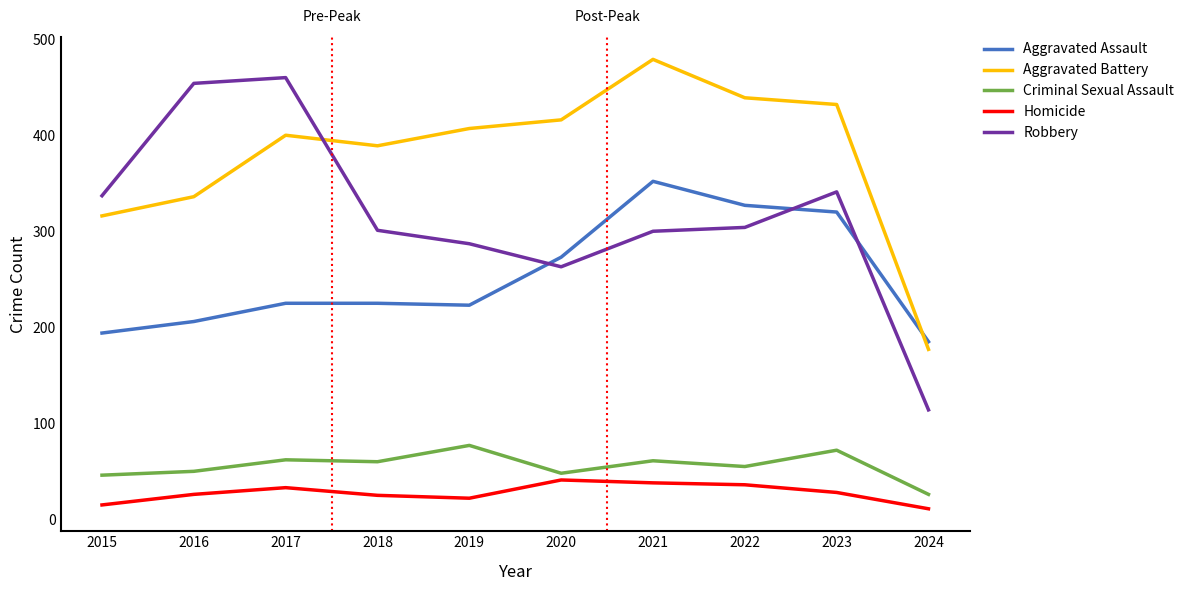

What is the difference between the maximum and minimum values in the Aggravated Battery series?

302